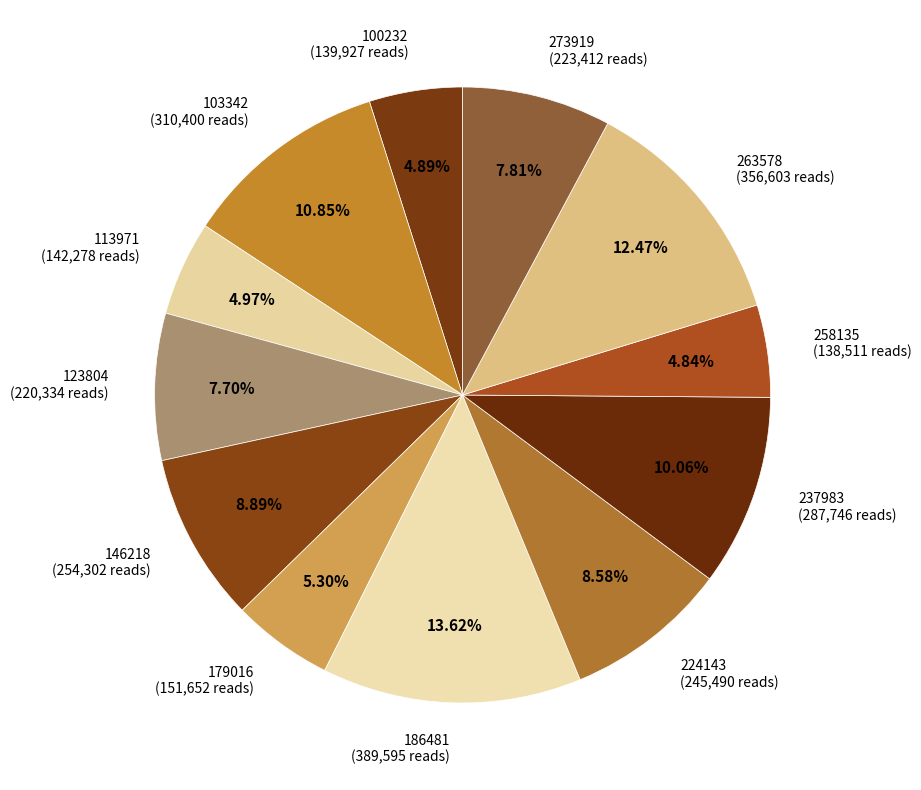

The 113971 slice represents 5% of the pie. True or false?

True